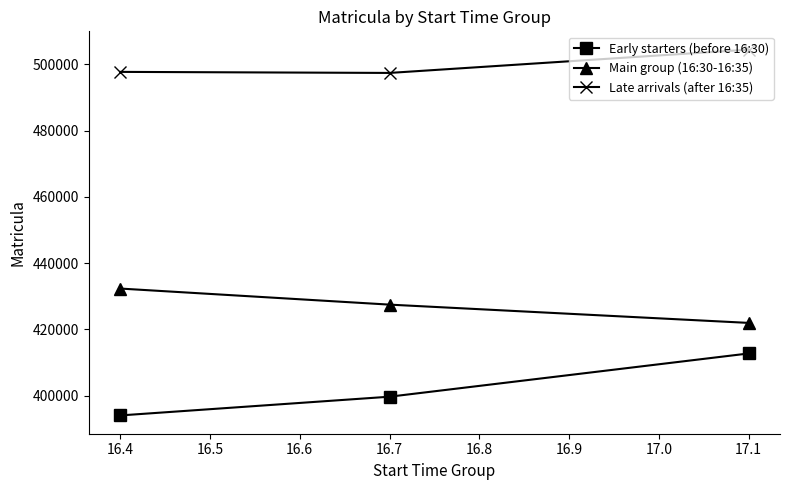

At which category does the chart reach its minimum across all series?

16.4